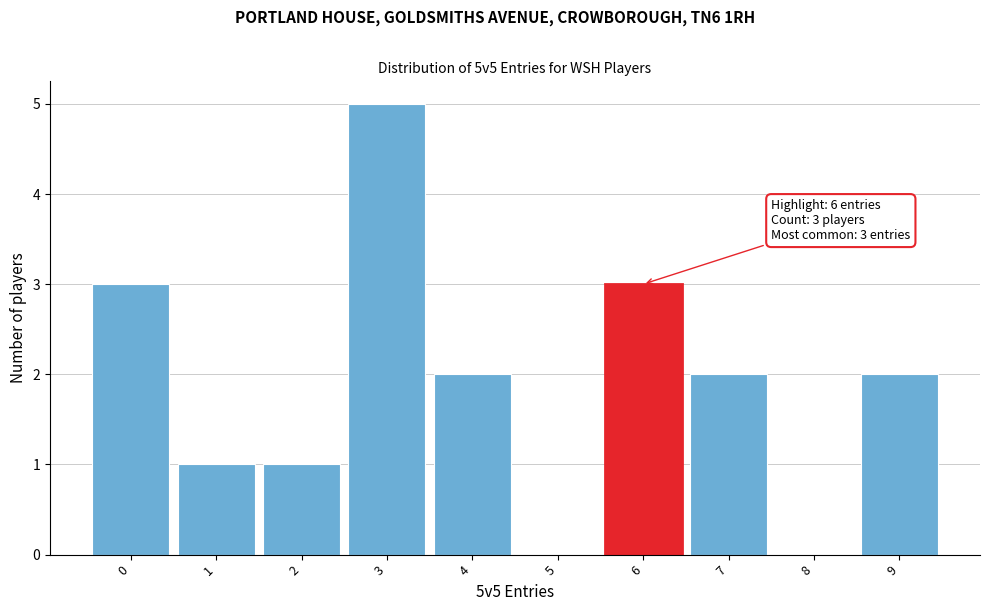

Over which range of the x-axis is the bar tallest?

2.5 to 3.5